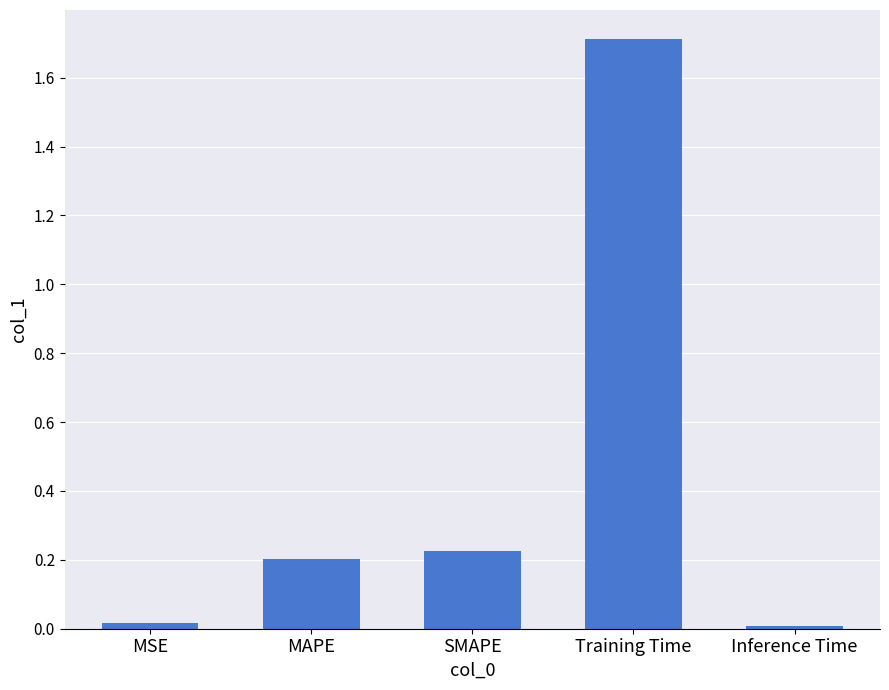

What is the label of the 2nd bar from the left?

MAPE